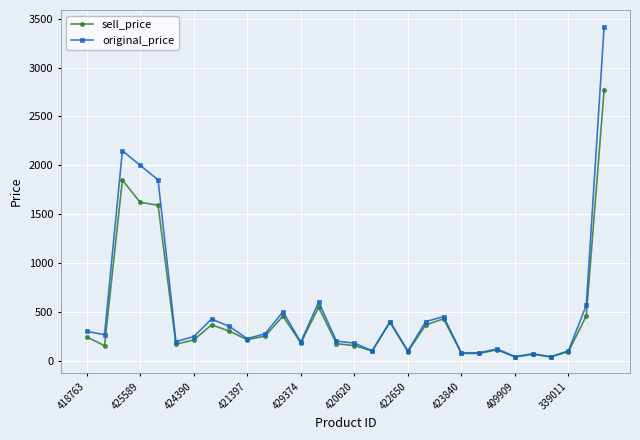

How many values in the sell_price series are below 214?

15